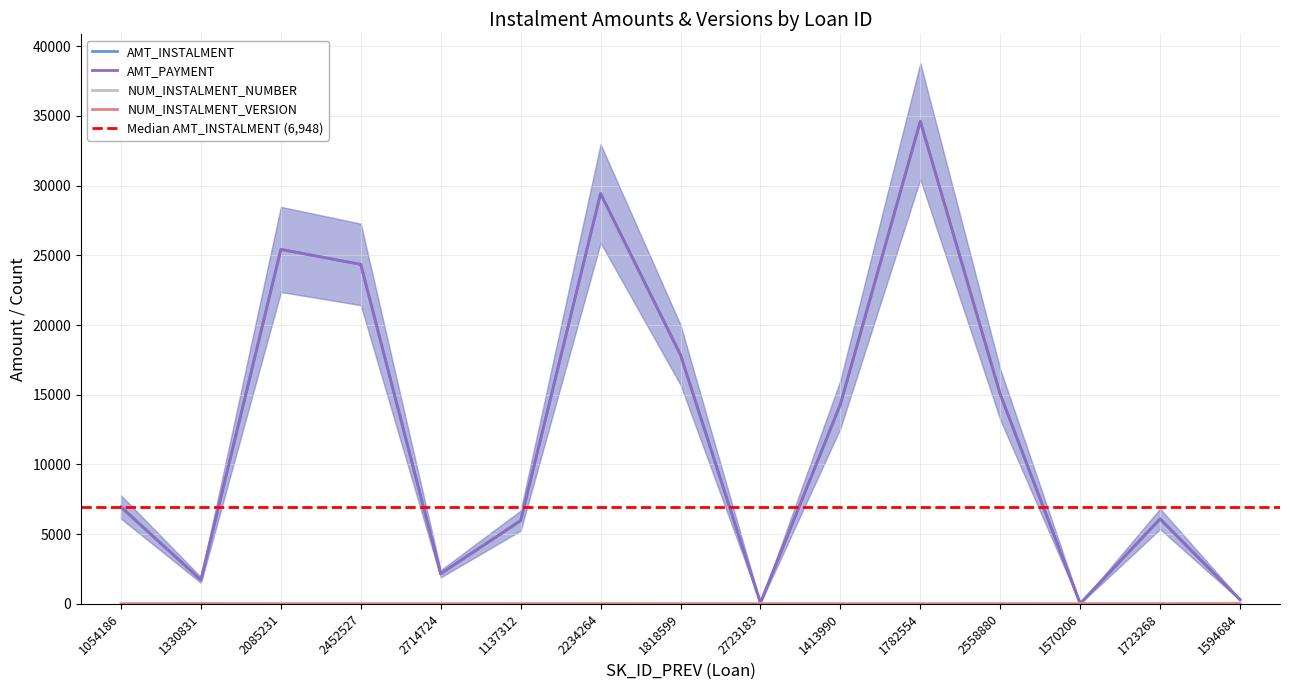

What is the approximate value of NUM_INSTALMENT_NUMBER at 1330831?

34.0